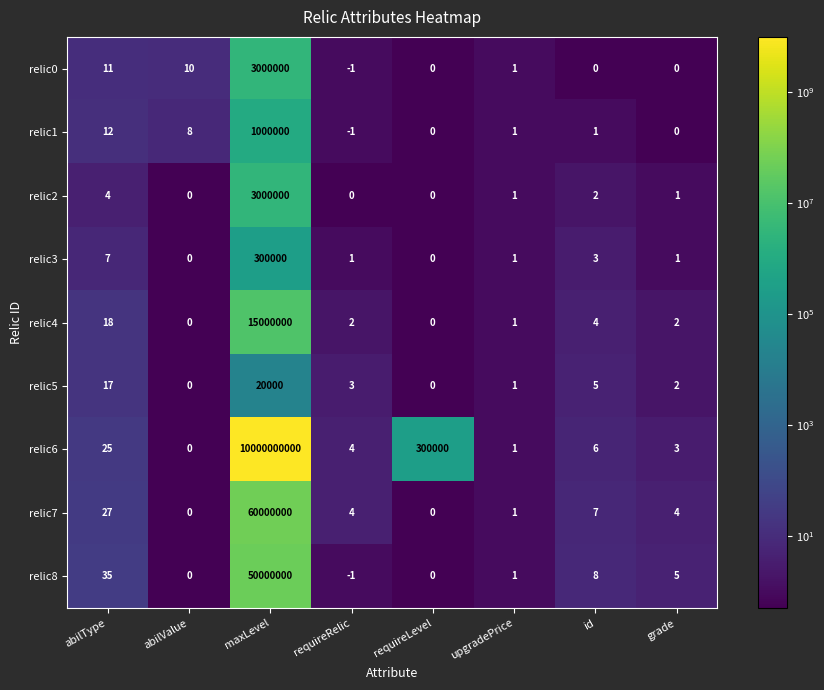

What is the sum of the relic1 values at id and maxLevel?

1000001